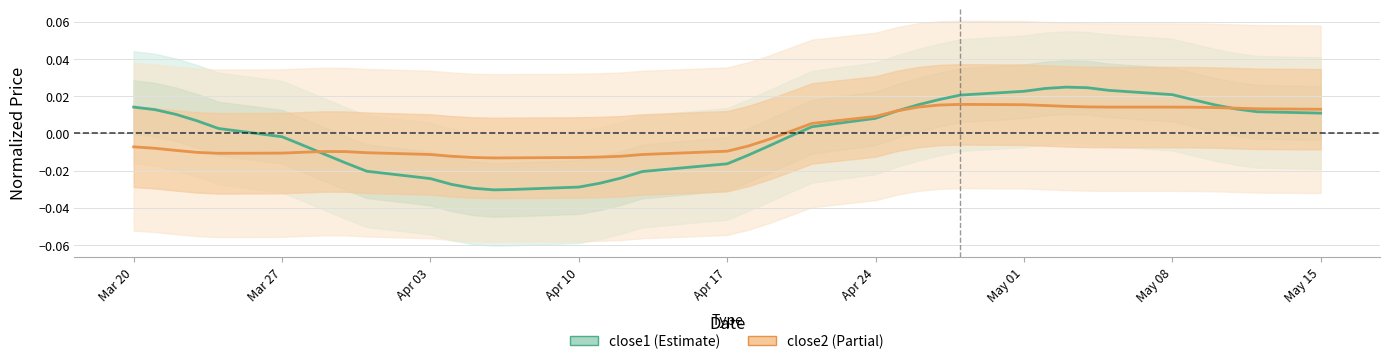

Rank the series by their maximum value, from lowest to highest.

close2, close1